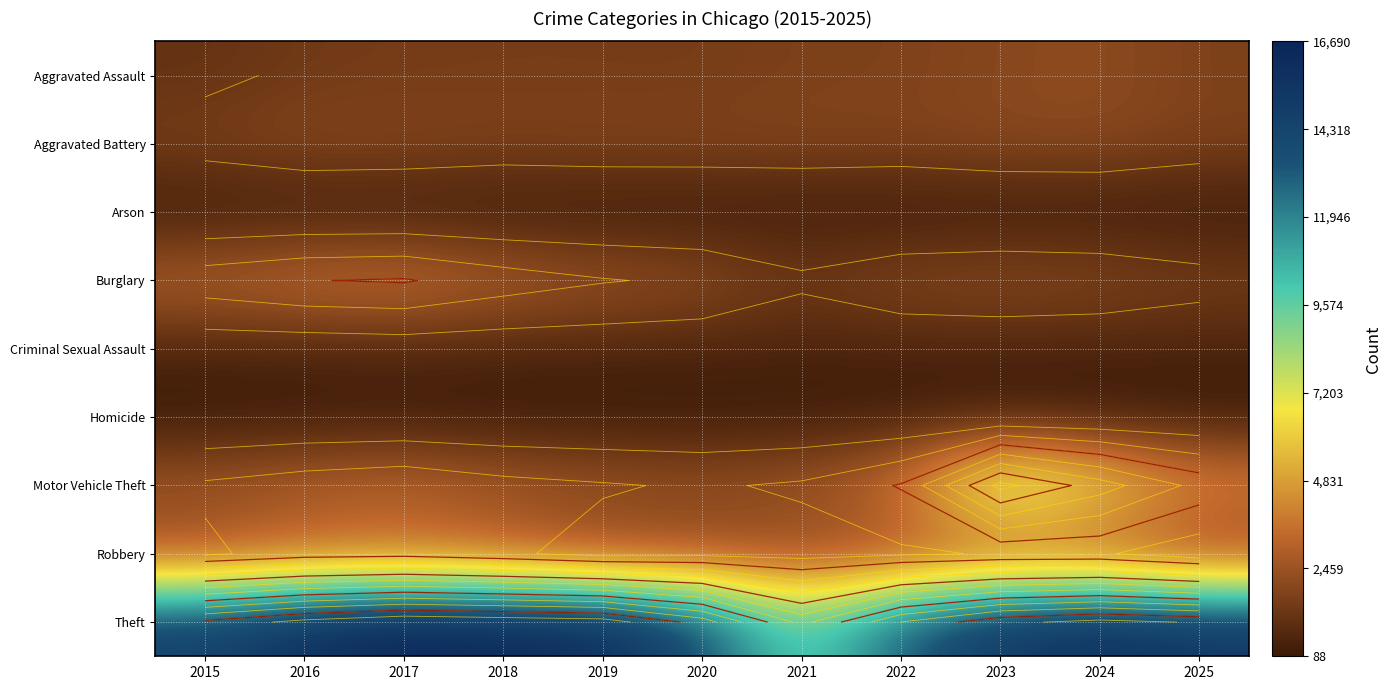

At how many categories does at least one series exceed 8487?

11